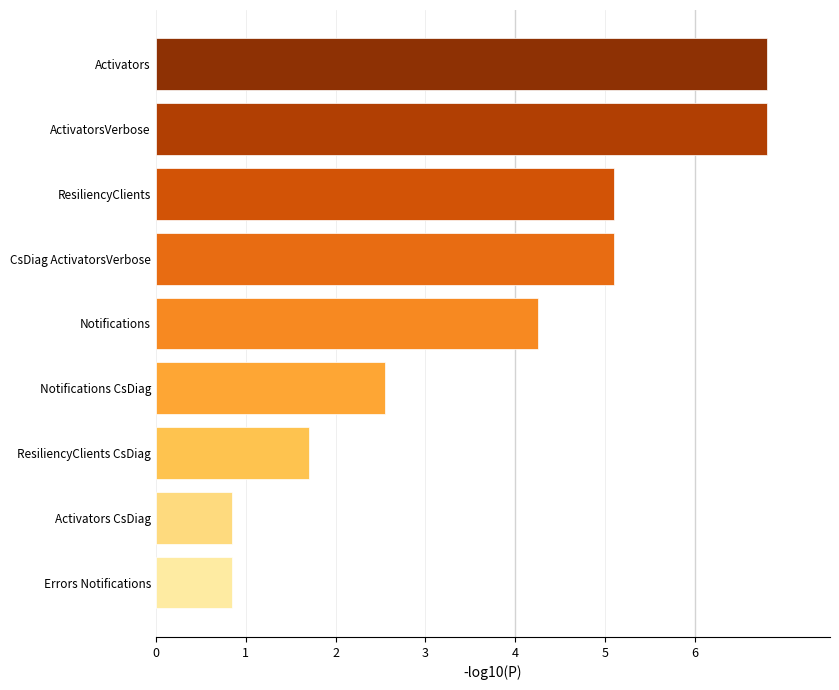

What is the average value?

3.8